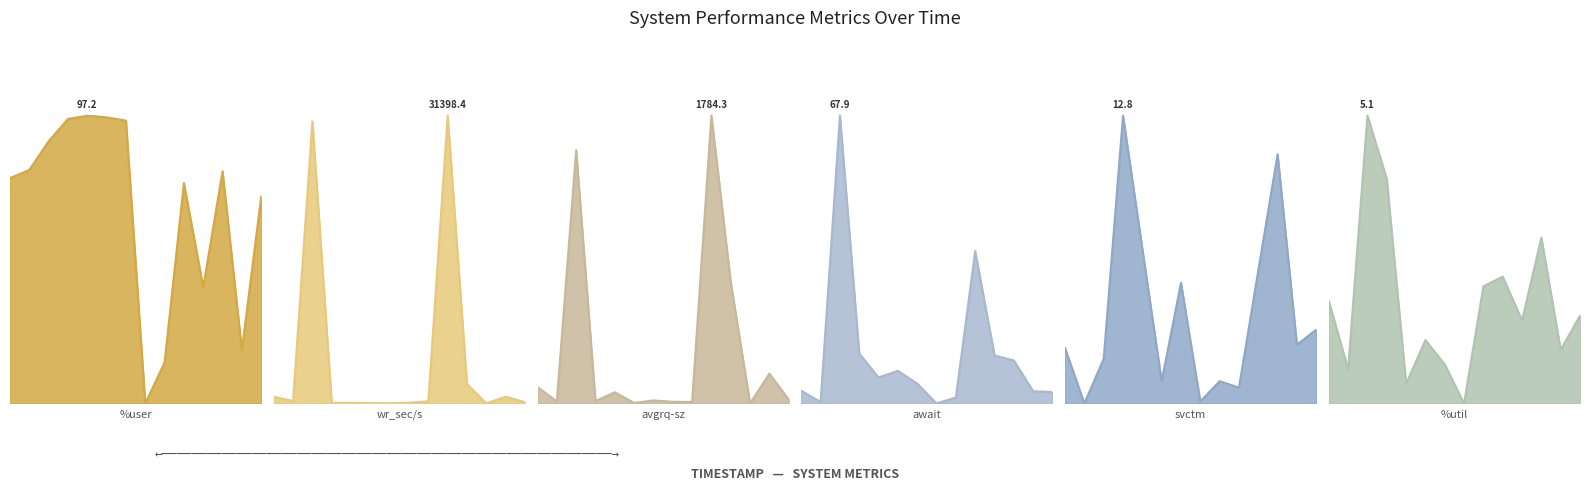

Reading left to right, what are all the values shown in this chart?

%user: 10:33:39=0.8	10:33:44=0.8	10:33:49=0.9	10:33:54=1.0	10:33:59=1.0	10:34:04=1.0	10:34:09=1.0	10:34:14=0.0	10:34:19=0.1	10:34:24=0.8	10:34:29=0.4	10:34:34=0.8	10:34:39=0.2	10:34:44=0.7
wr_sec/s: 10:33:39=0.0	10:33:44=0.0	10:33:49=1.0	10:33:54=0.0	10:33:59=0.0	10:34:04=0.0	10:34:09=0.0	10:34:14=0.0	10:34:19=0.0	10:34:24=1.0	10:34:29=0.1	10:34:34=0.0	10:34:39=0.0	10:34:44=0.0
avgrq-sz: 10:33:39=0.1	10:33:44=0.0	10:33:49=0.9	10:33:54=0.0	10:33:59=0.0	10:34:04=0.0	10:34:09=0.0	10:34:14=0.0	10:34:19=0.0	10:34:24=1.0	10:34:29=0.4	10:34:34=0.0	10:34:39=0.1	10:34:44=0.0
await: 10:33:39=0.0	10:33:44=0.0	10:33:49=1.0	10:33:54=0.2	10:33:59=0.1	10:34:04=0.1	10:34:09=0.1	10:34:14=0.0	10:34:19=0.0	10:34:24=0.5	10:34:29=0.2	10:34:34=0.1	10:34:39=0.0	10:34:44=0.0
svctm: 10:33:39=0.2	10:33:44=0.0	10:33:49=0.2	10:33:54=1.0	10:33:59=0.5	10:34:04=0.1	10:34:09=0.4	10:34:14=0.0	10:34:19=0.1	10:34:24=0.1	10:34:29=0.5	10:34:34=0.9	10:34:39=0.2	10:34:44=0.3
%util: 10:33:39=0.4	10:33:44=0.1	10:33:49=1.0	10:33:54=0.8	10:33:59=0.1	10:34:04=0.2	10:34:09=0.1	10:34:14=0.0	10:34:19=0.4	10:34:24=0.4	10:34:29=0.3	10:34:34=0.6	10:34:39=0.2	10:34:44=0.3